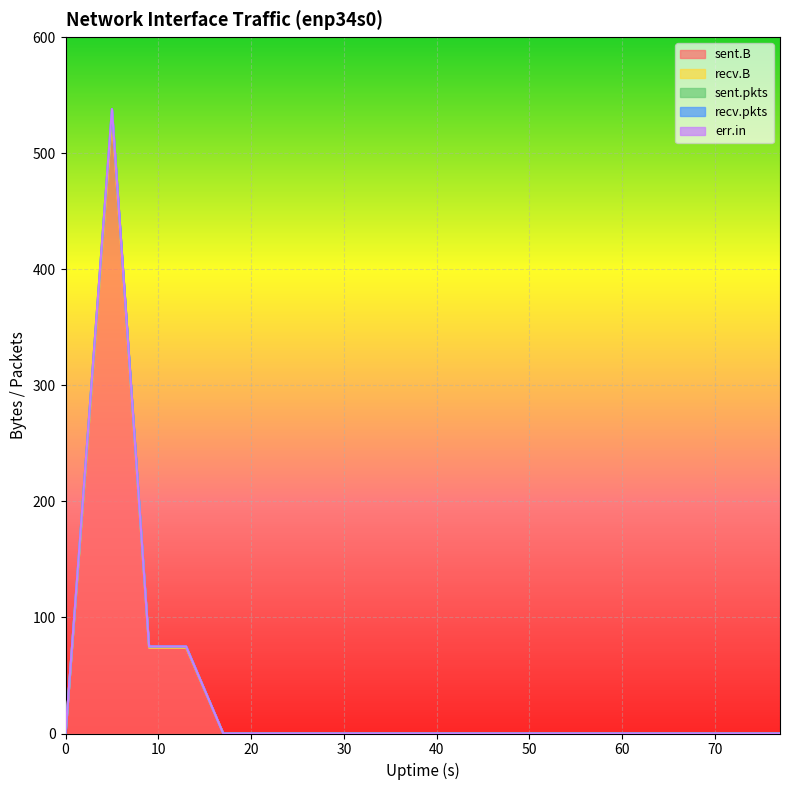

True or false: recv.B and err.in intersect in this chart.

False